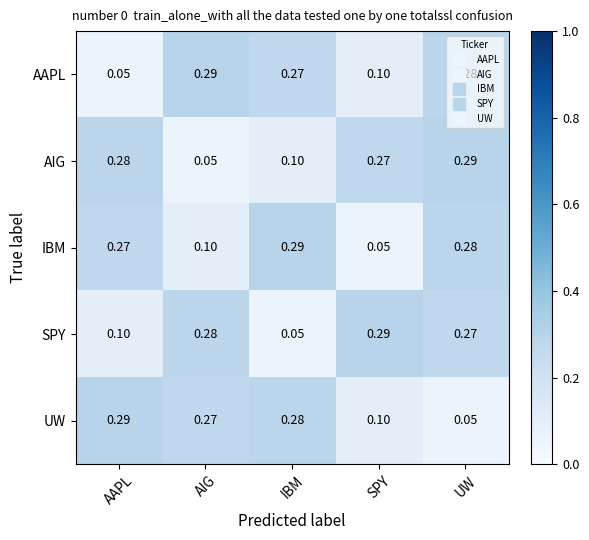

What is the total value across all series at IBM?

1.0